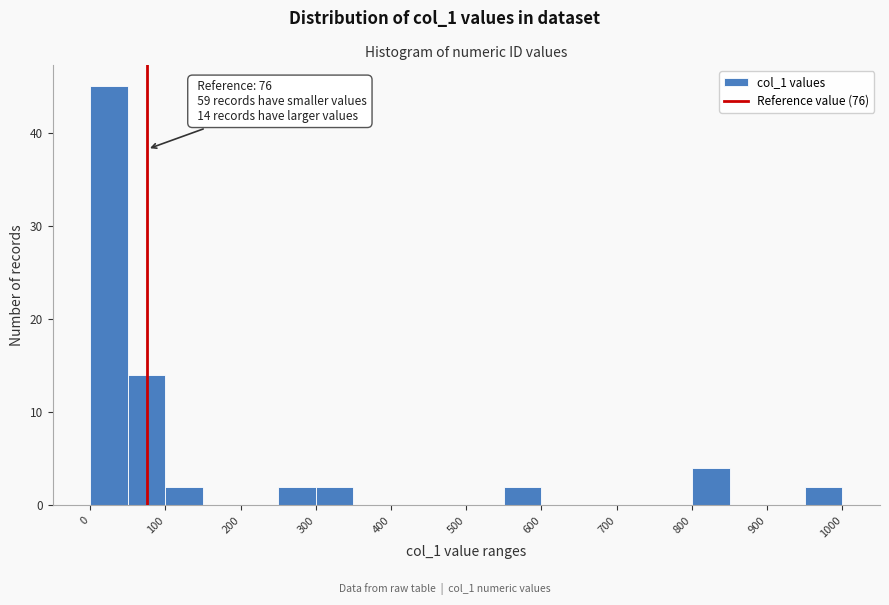

Over which range of the x-axis is the bar tallest?

0 to 50